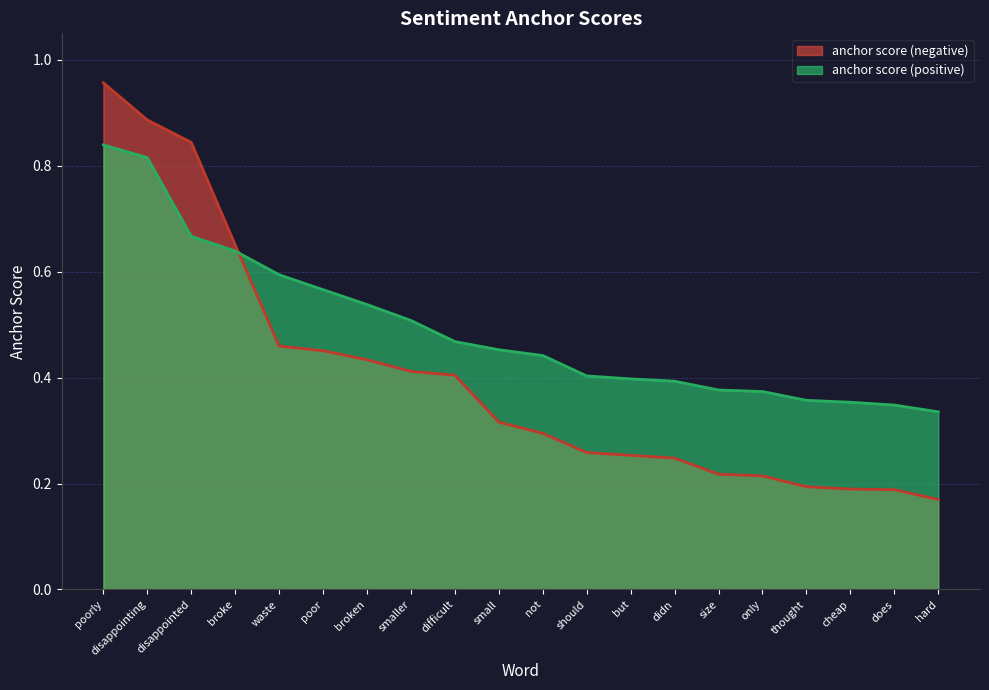

How many intersections are there between anchor score (positive) and anchor score (negative)?

1